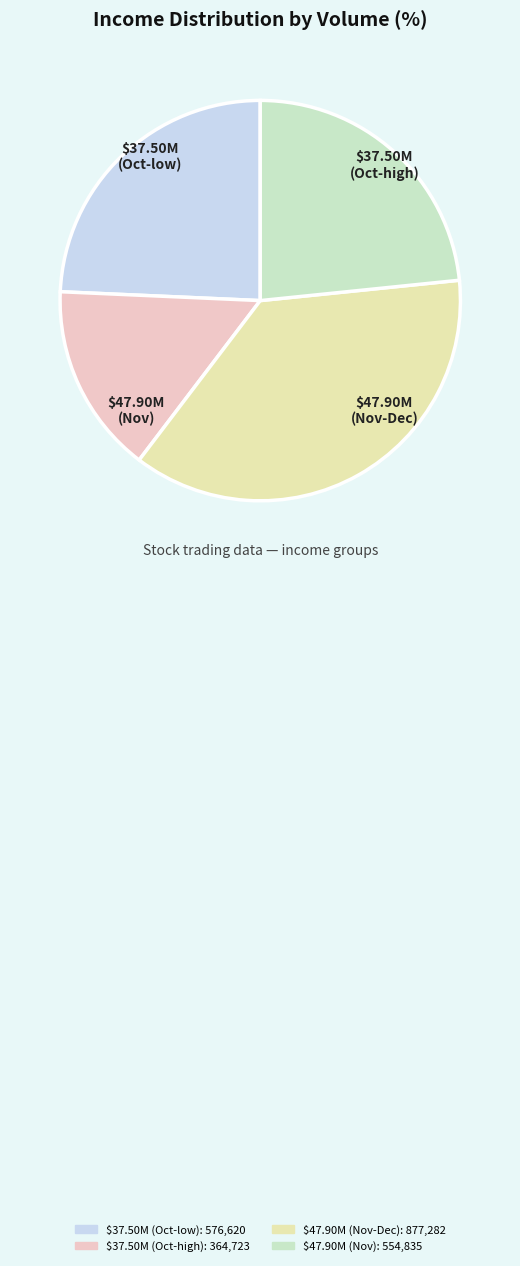

Is there any slice that represents more than half of the pie?

No